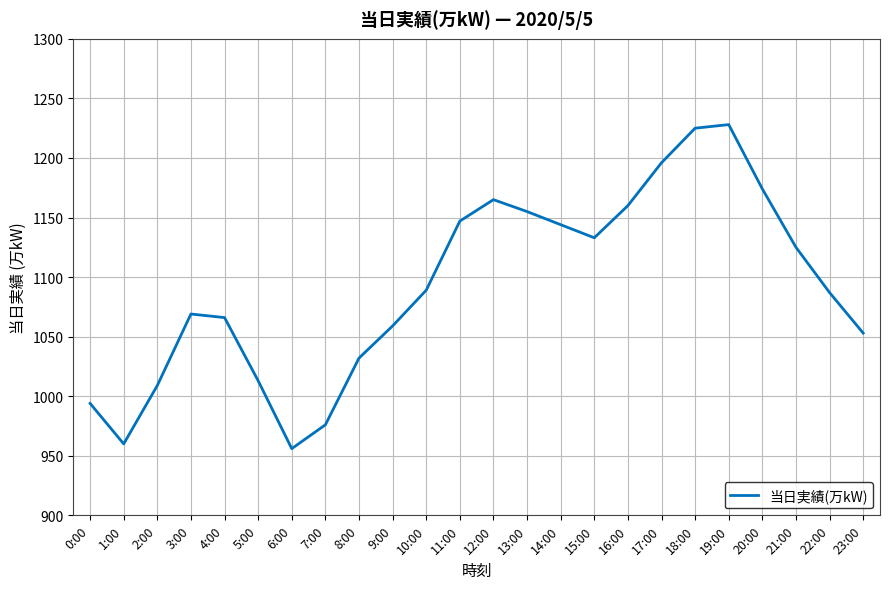

What position from the left is 22:00?

23